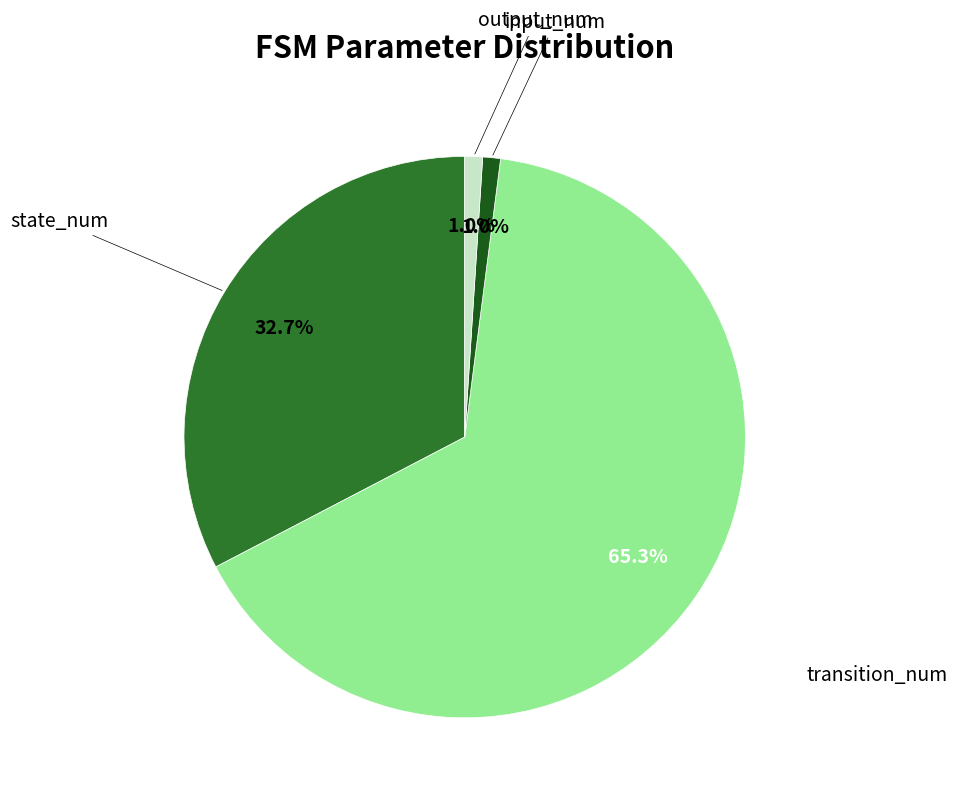

Is there a majority slice in this chart?

Yes